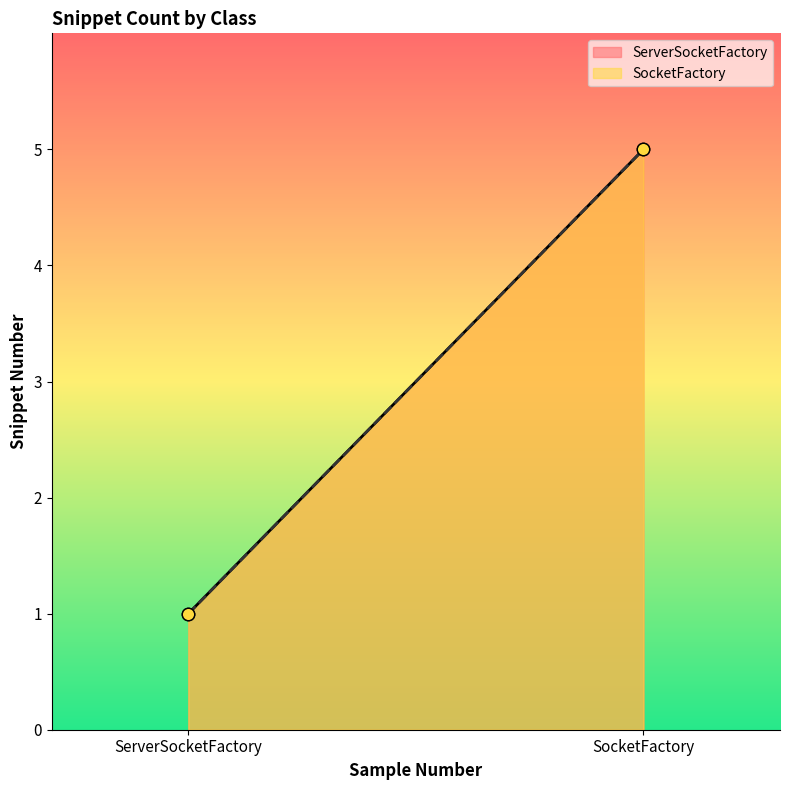

Which series reaches the minimum Y coordinate?

ServerSocketFactory